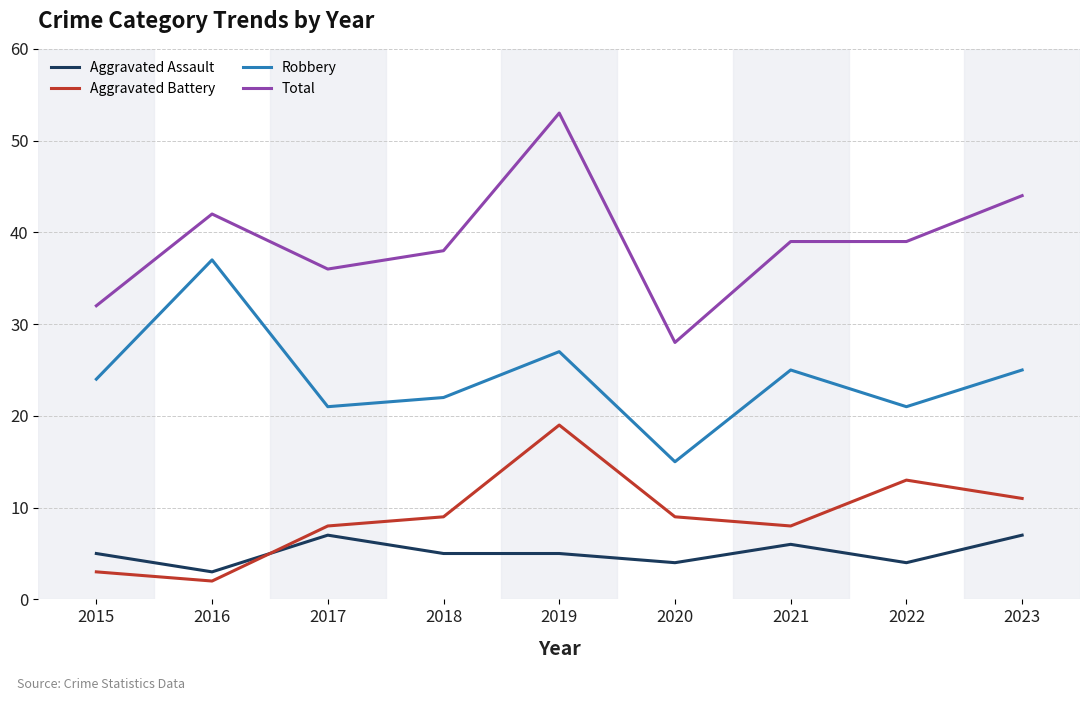

True or false: Aggravated Battery and Aggravated Assault cross at least once.

True